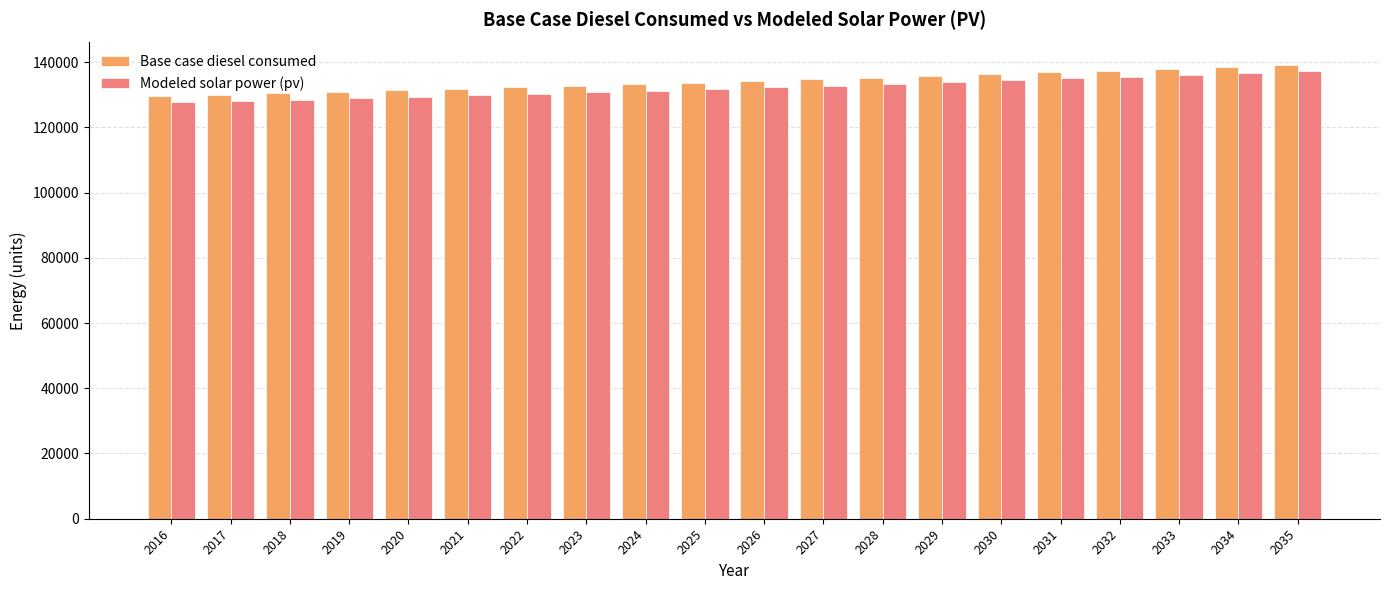

Between 2019 and 2030, which series saw the biggest shift?

Modeled solar power (pv)